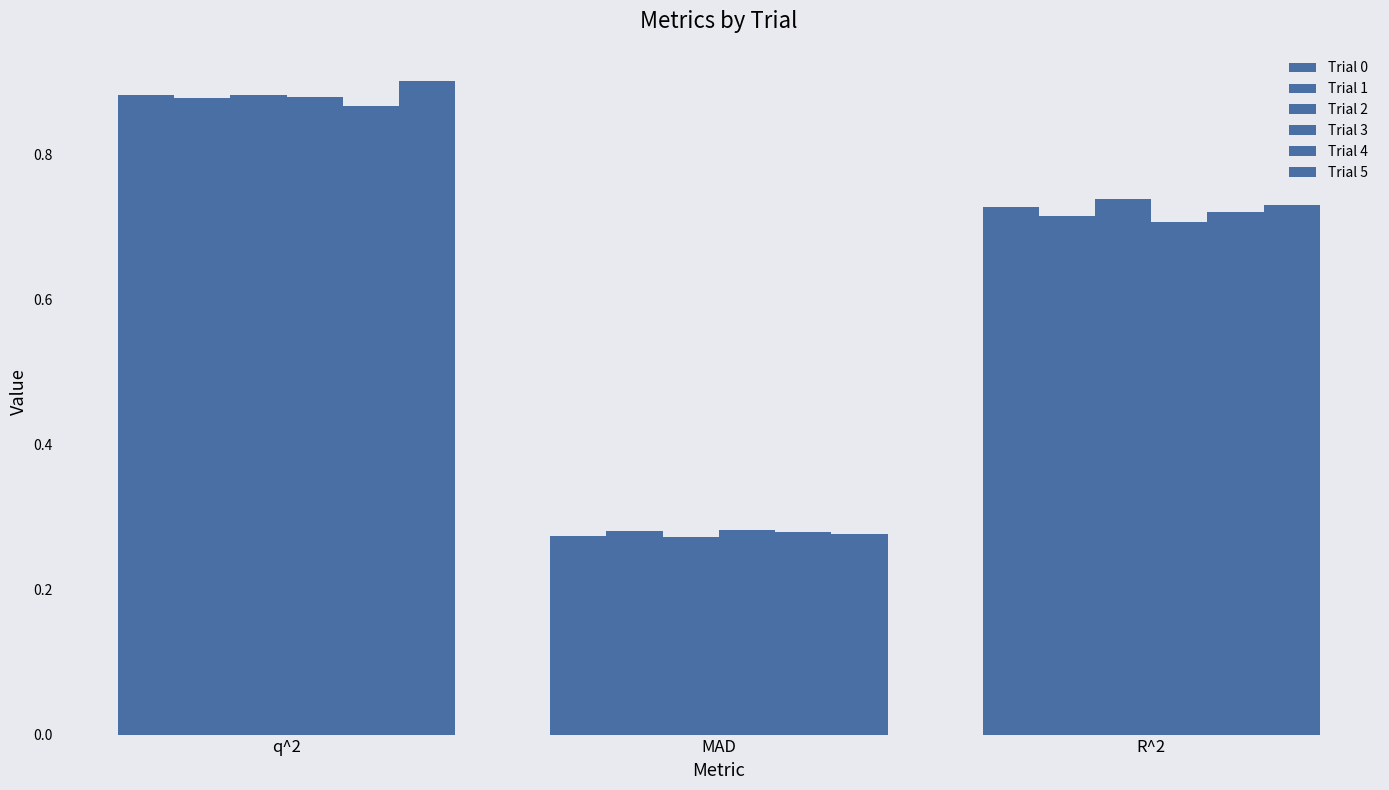

What is the minimum value for Trial 0?

0.3